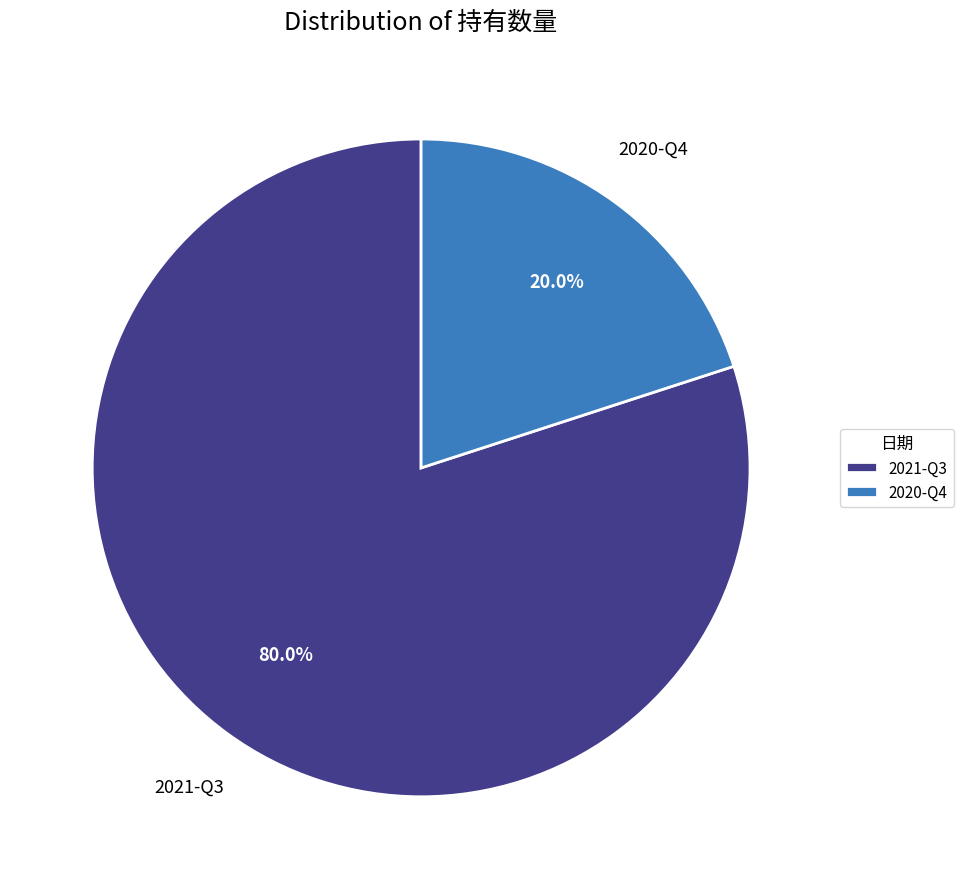

Does 2020-Q4 represent more than half of the total?

No